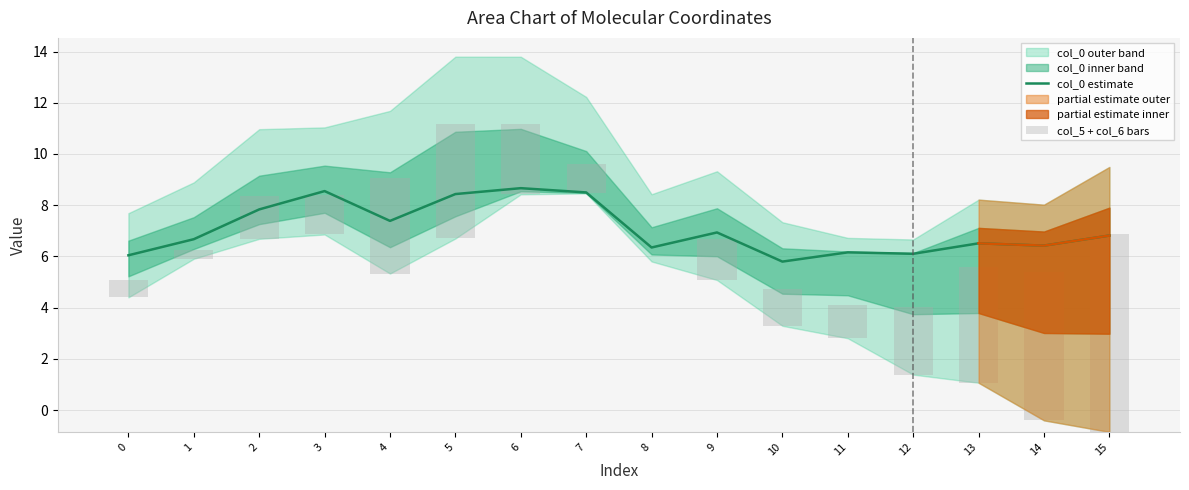

What is the difference between the maximum and minimum values in the col_5 + col_6 bars series?

7.7